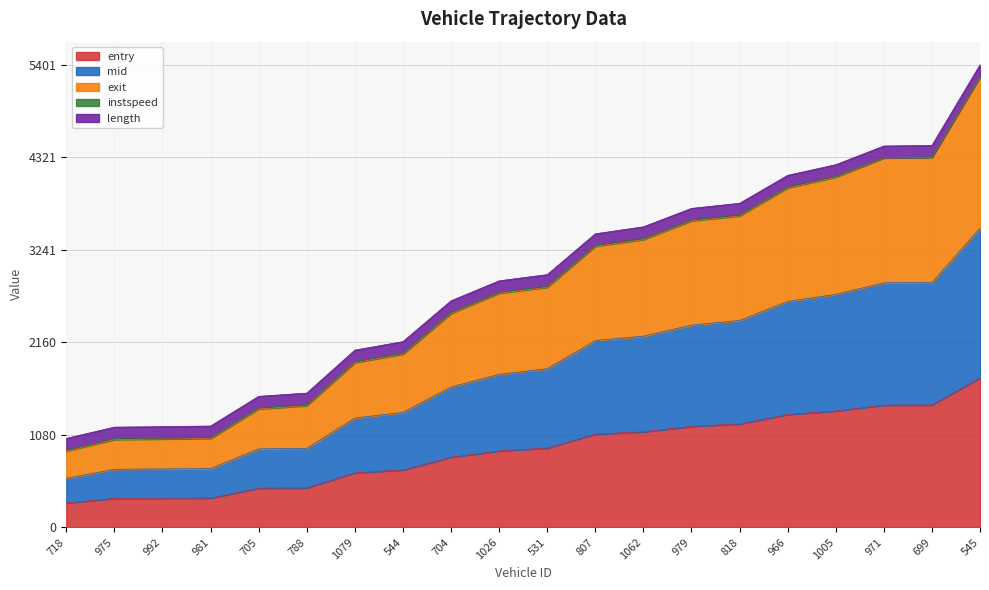

What position from the left is 544?

8